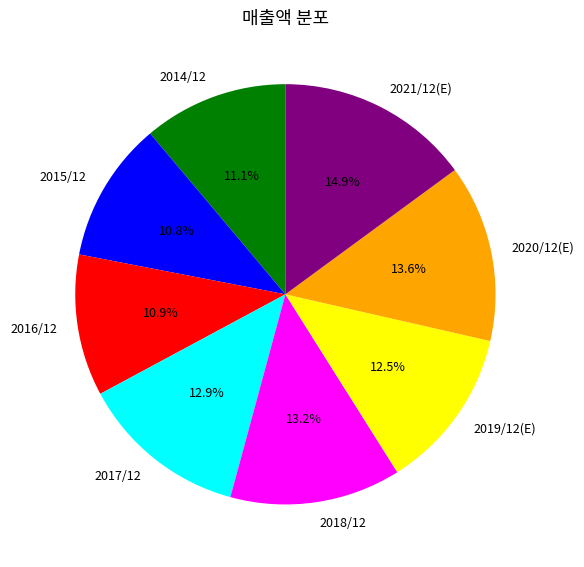

The 2015/12 slice represents 11% of the pie. True or false?

True